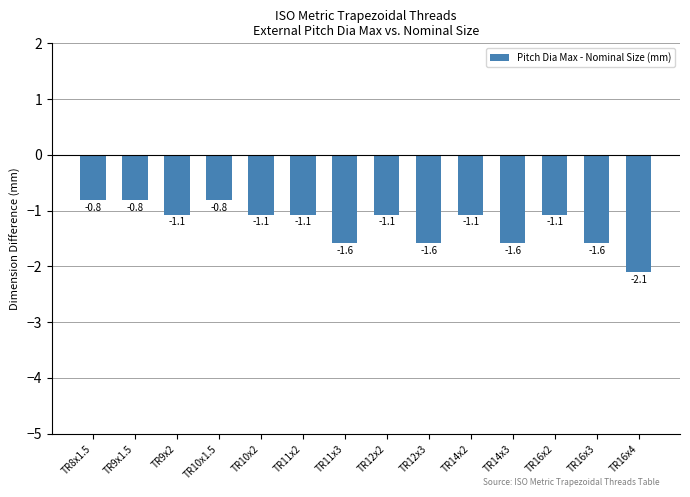

Which has a higher value, TR12x2 or TR14x3?

TR12x2